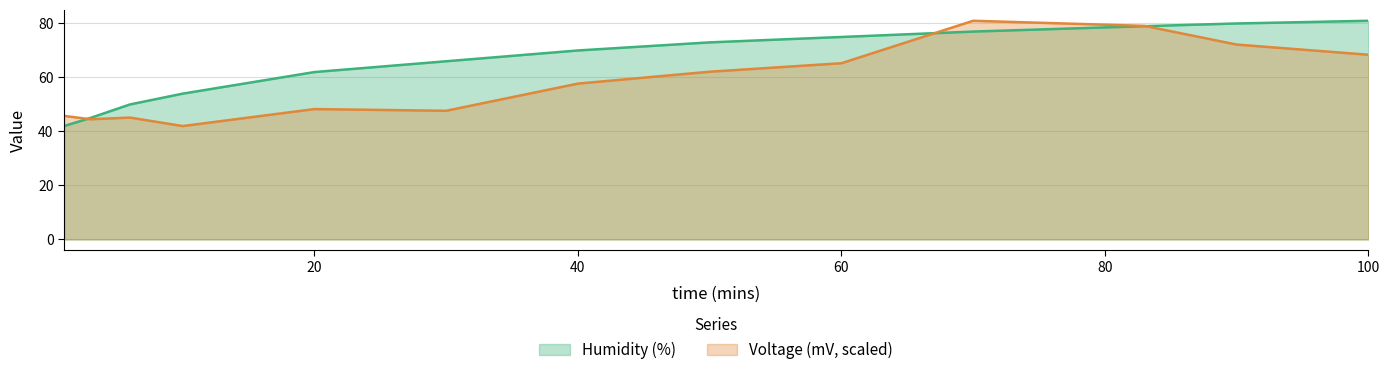

Rank the series by their maximum value, from lowest to highest.

Humidity (%), Voltage (mV)